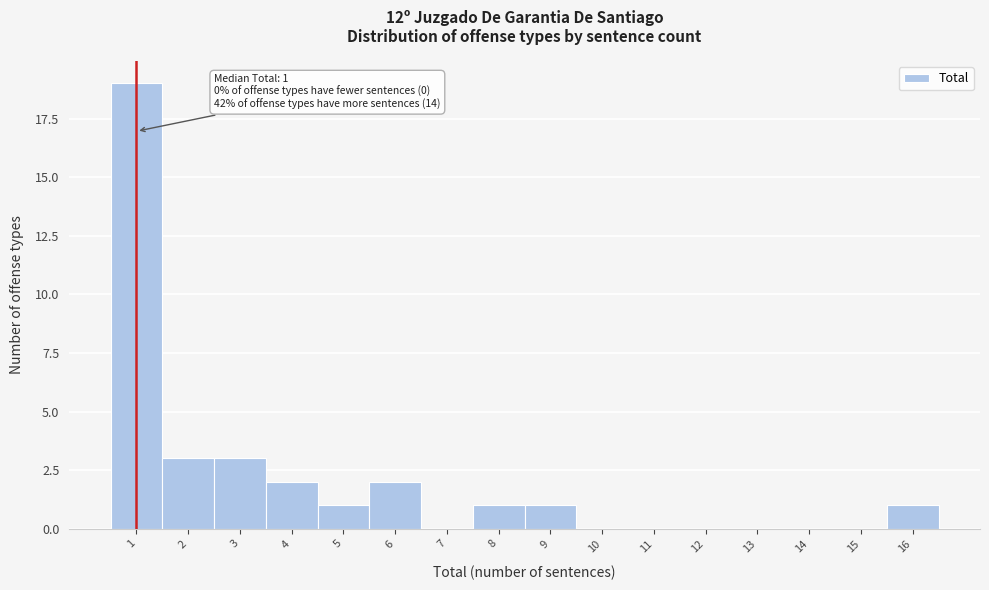

Over which range of the x-axis is the bar tallest?

0.5 to 1.5